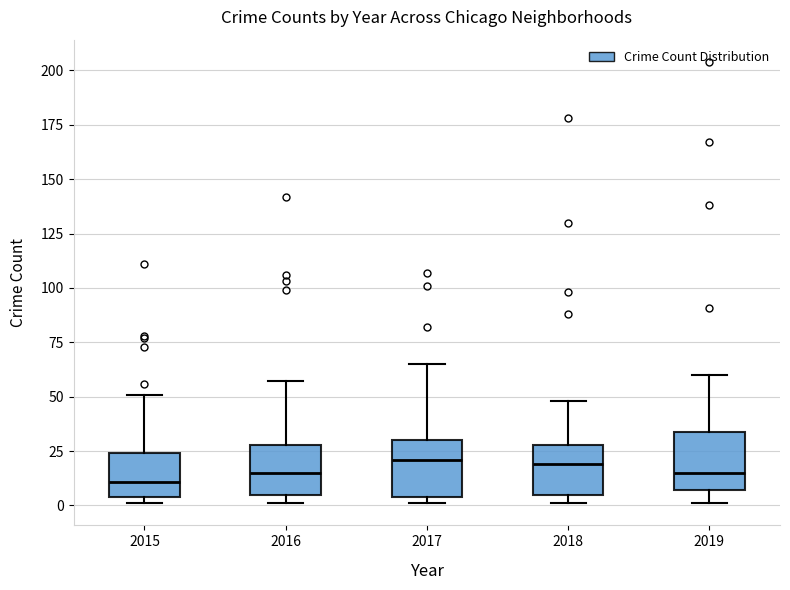

Where is the upper edge of the box at x = 2016 on the y-axis? The values are not printed on the chart, so give them approximately, as read against the axis.

30